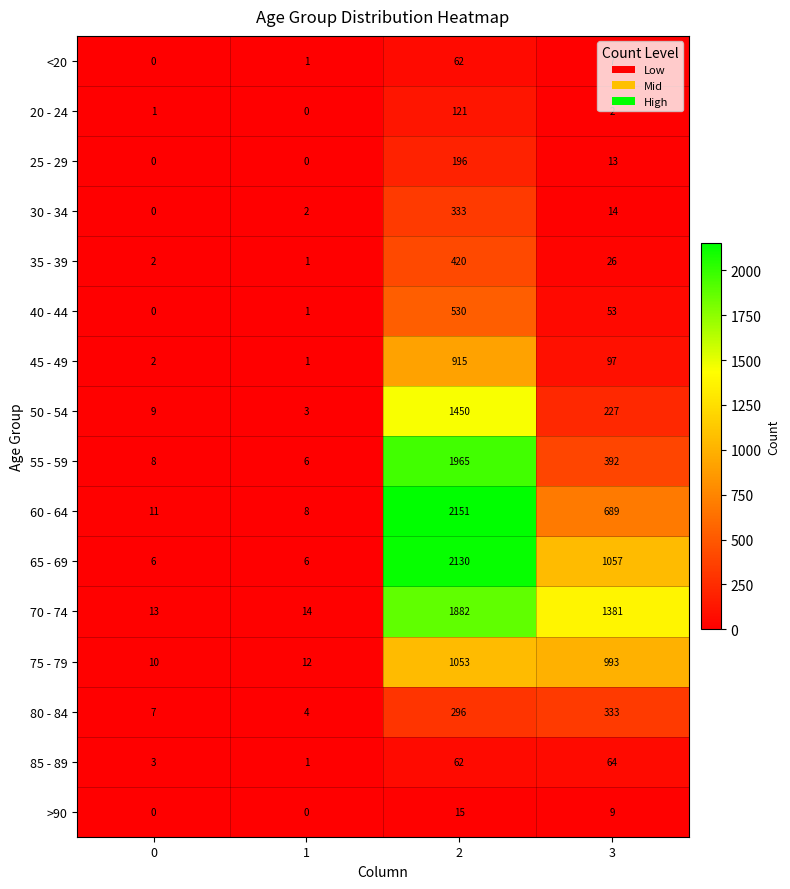

Where is <20 nearest to the value 31?

3